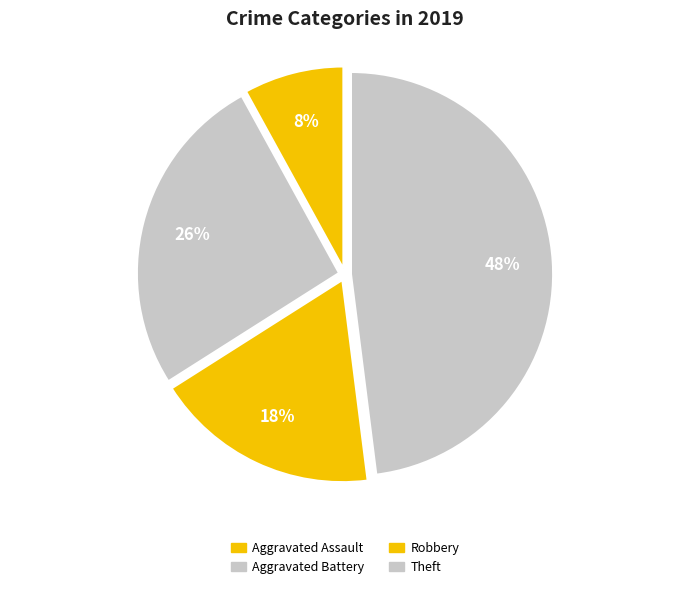

Which category has the biggest portion of the pie?

Theft